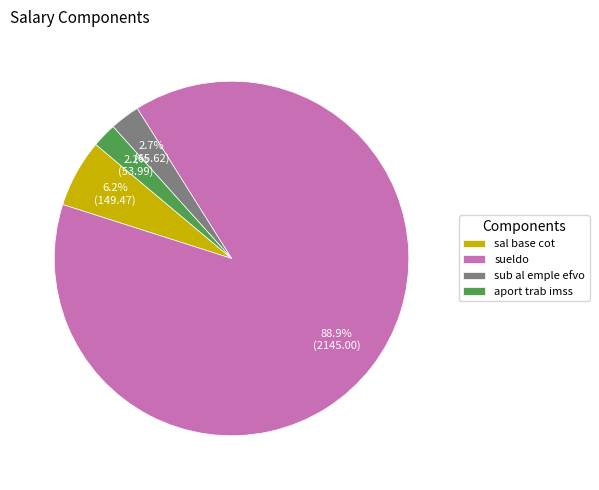

To the nearest percent, what is the average slice percentage?

25%